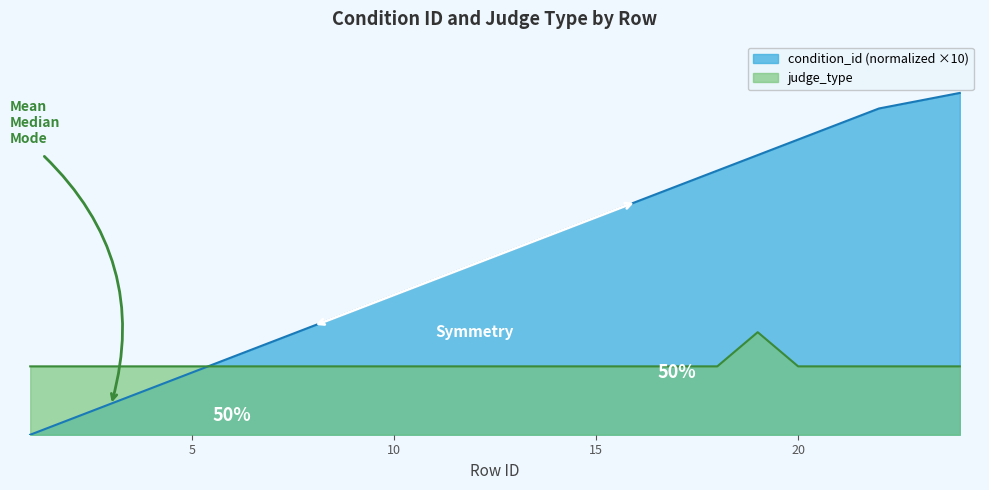

Reading left to right, what are all the values shown in this chart?

condition_id: 0.0	0.5	0.9	1.4	1.8	2.3	2.7	3.2	3.6	4.1	4.5	5.0	5.5	5.9	6.4	6.8	7.3	7.7	8.2	8.6	9.1	9.5	10.0
judge_type: 2.0	2.0	2.0	2.0	2.0	2.0	2.0	2.0	2.0	2.0	2.0	2.0	2.0	2.0	2.0	2.0	2.0	2.0	3.0	2.0	2.0	2.0	2.0